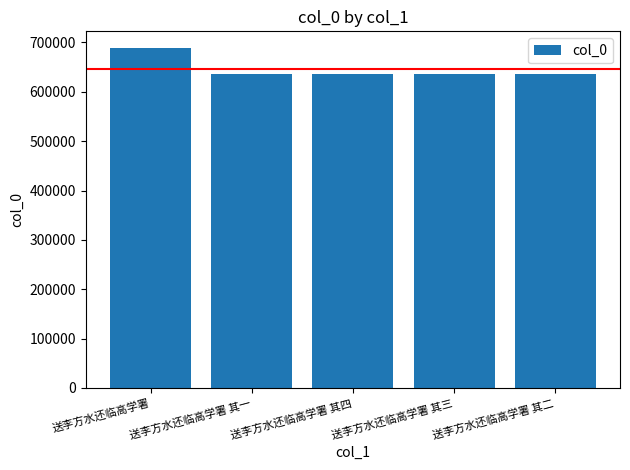

What is the label of the 3rd bar from the right?

送李方水还临高学署 其四